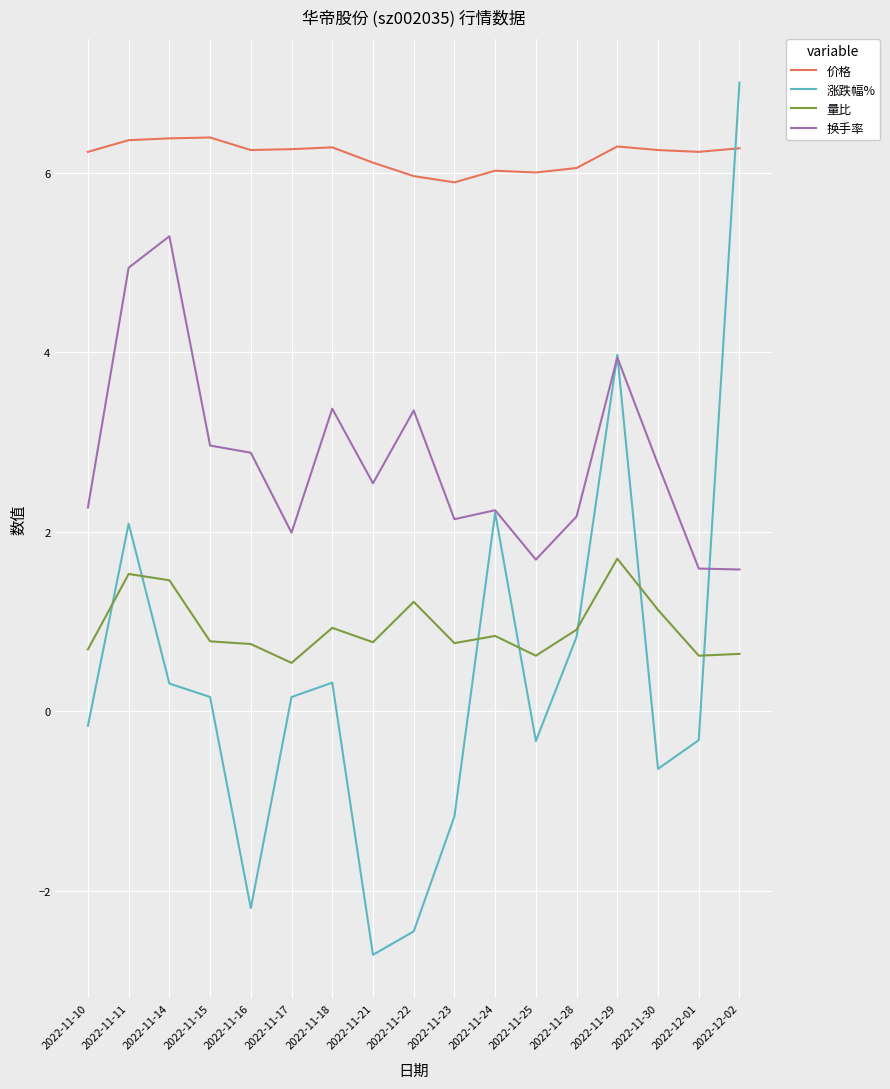

Is the value of 量比 at 2022-12-01 greater than the value of 涨跌幅% at 2022-11-17?

Yes